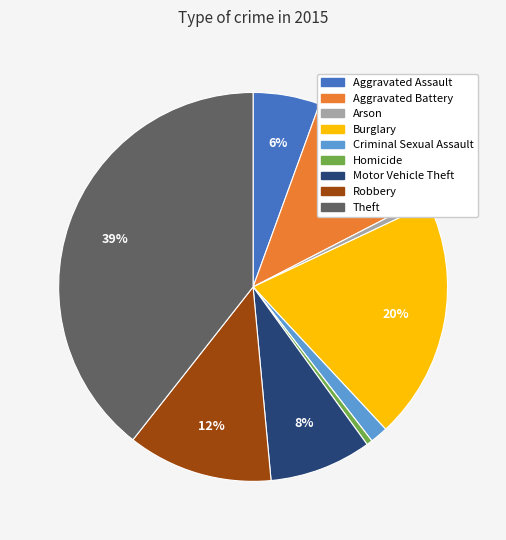

Combined, do Robbery and Homicide account for over 50%?

No